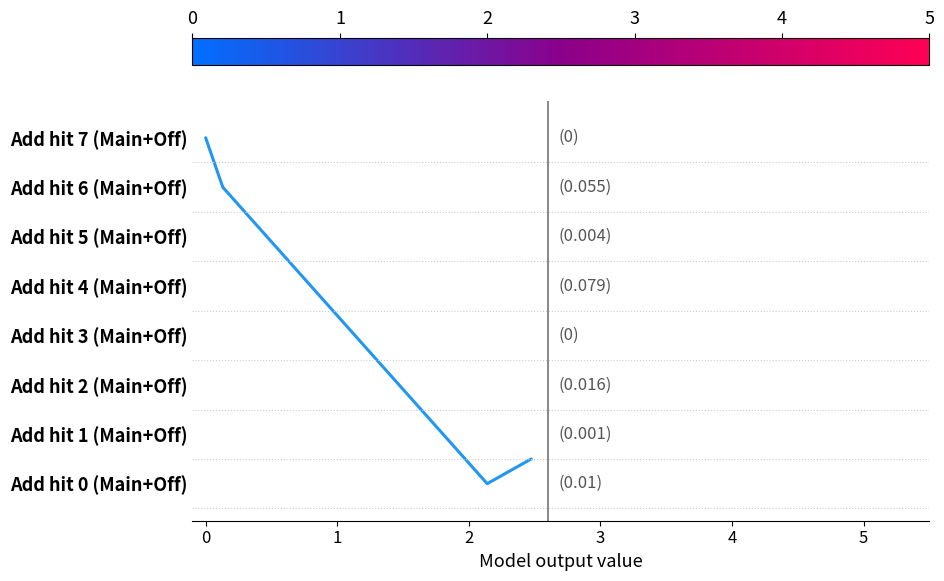

Is this an area chart (filled region under the line)?

No